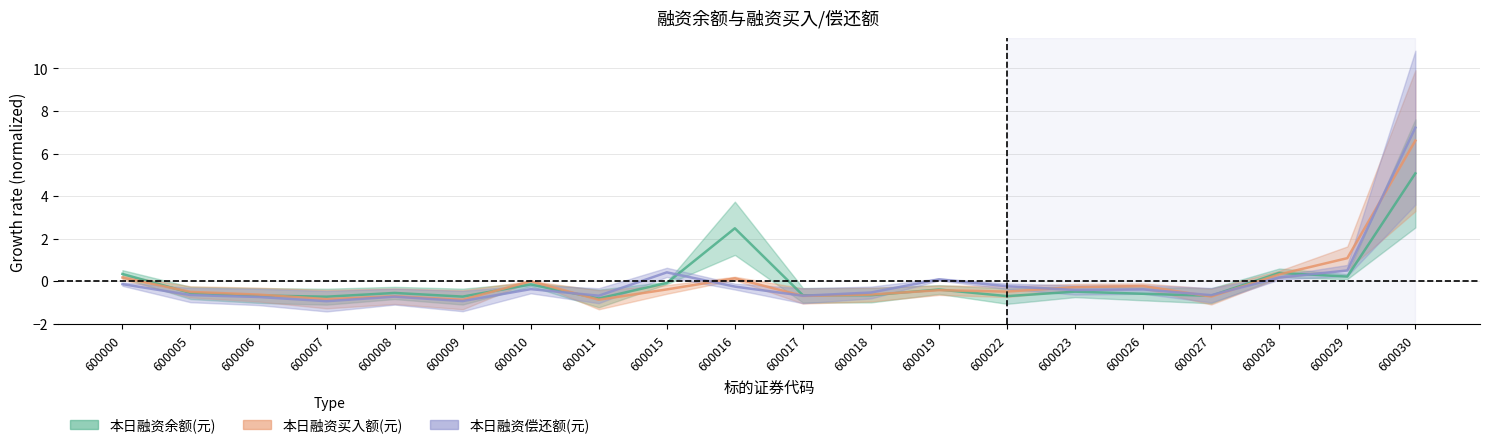

How many data points in 本日融资余额(元) are above 0?

5